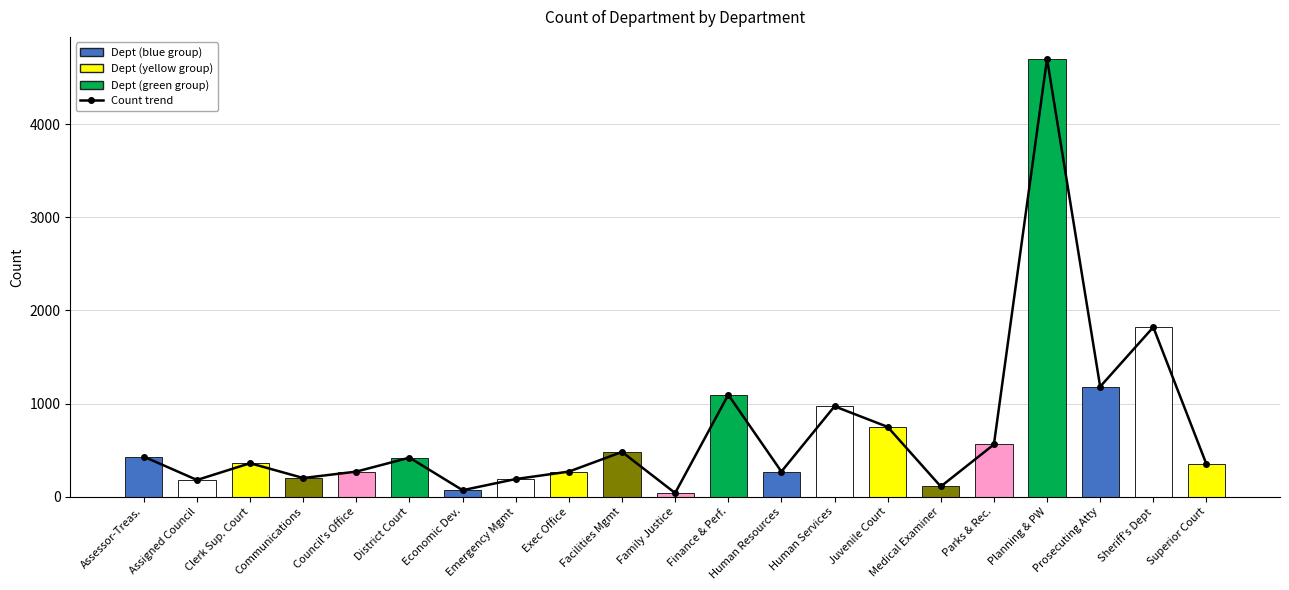

What is the change in value from Human Services to Medical Examiner?

-861